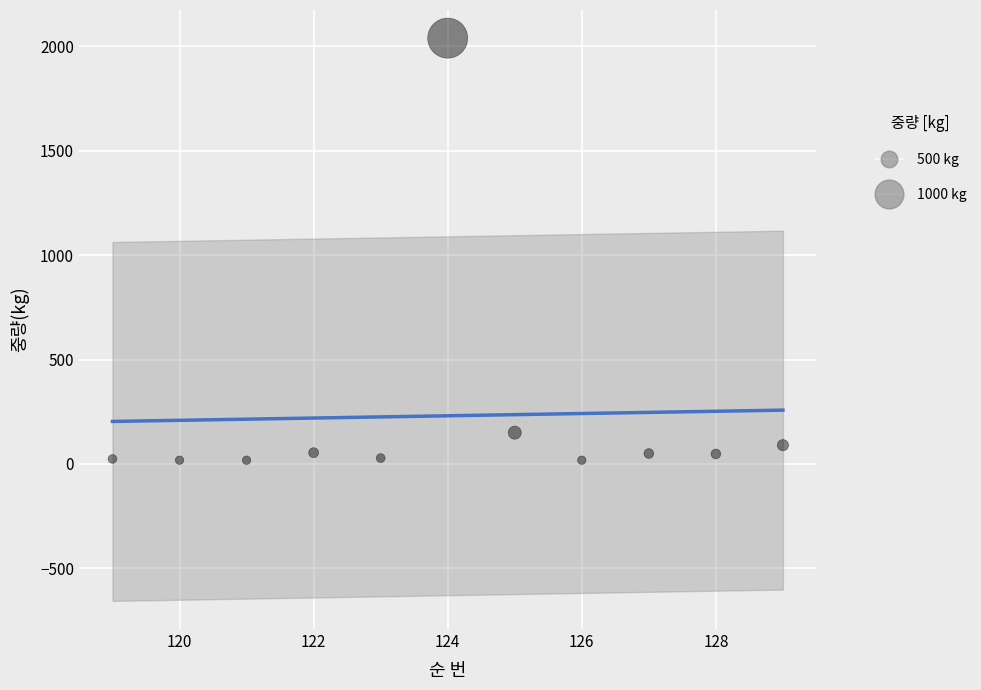

What Y value in the scatter plot is closest to 1029?

150